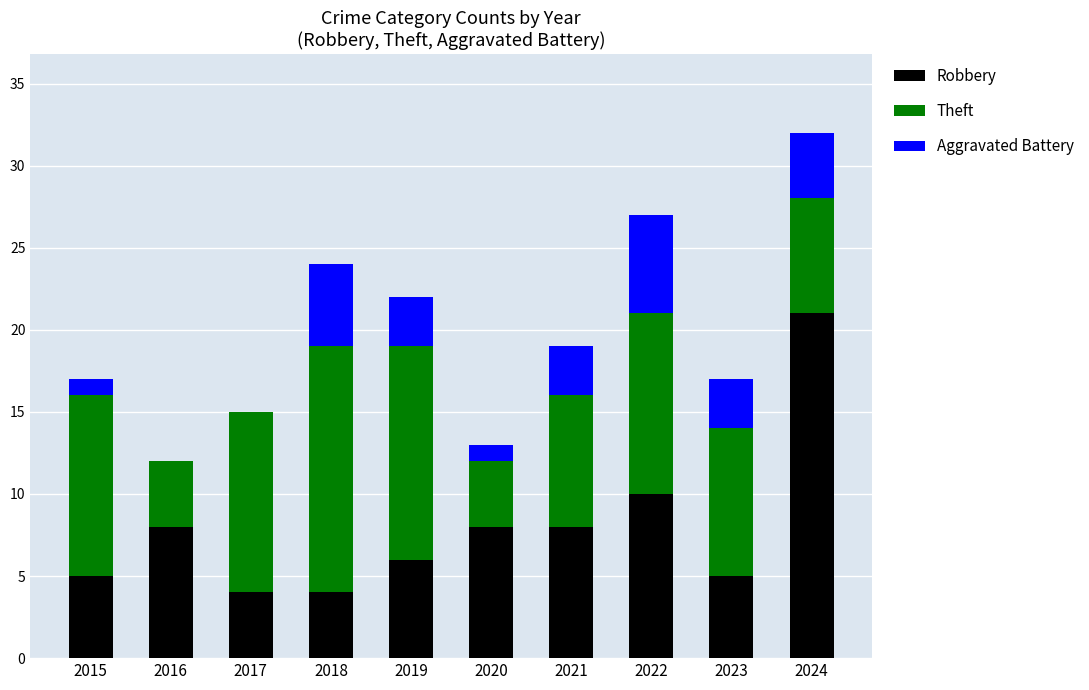

The value of Robbery at 2022 is 15. True or false?

False